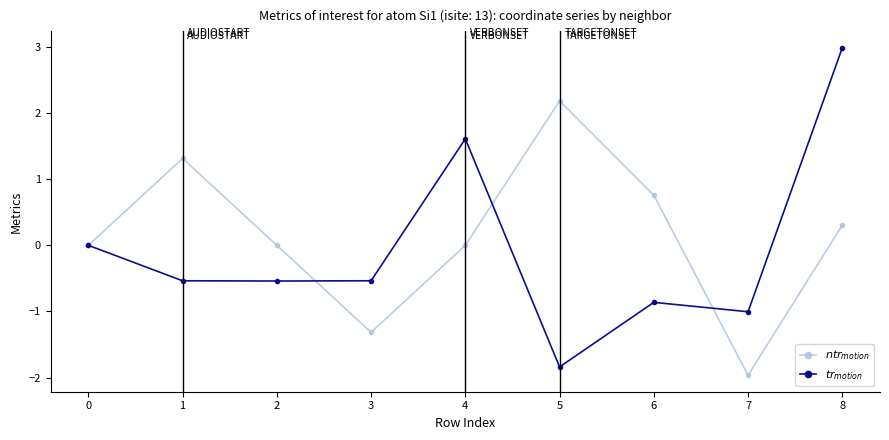

What is the spread (max minus min) of values at 6?

1.6